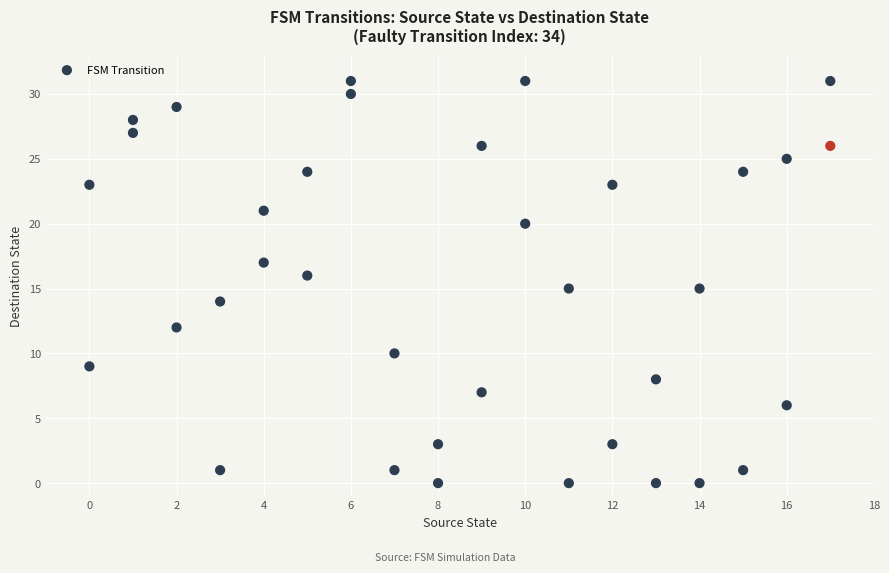

What is the range of X values (max minus min)?

17